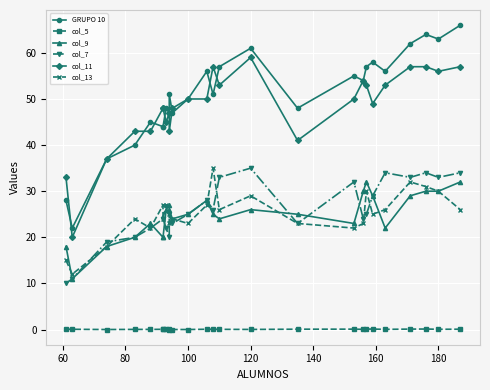

What is the difference between the maximum and minimum values in the col_11 series?

39.0